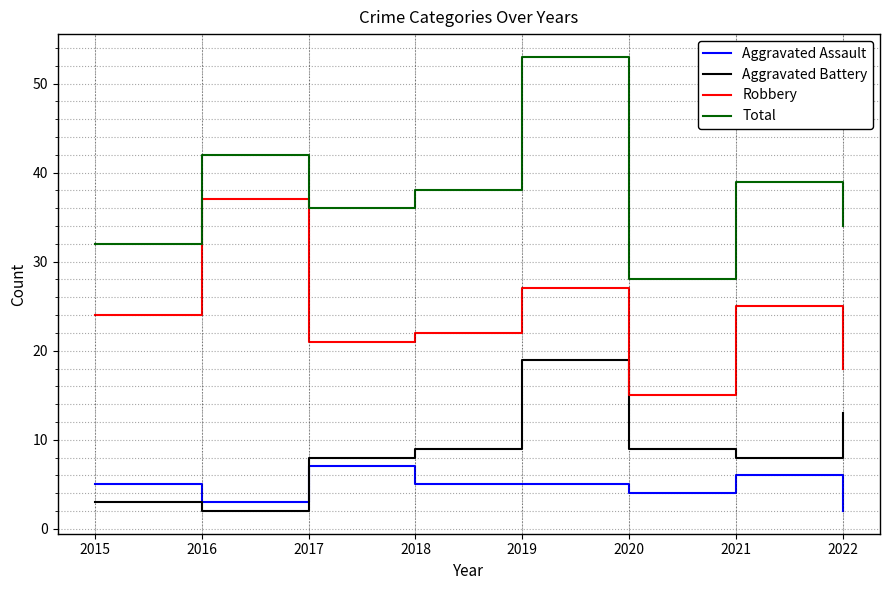

At which label does Total reach its minimum?

2020